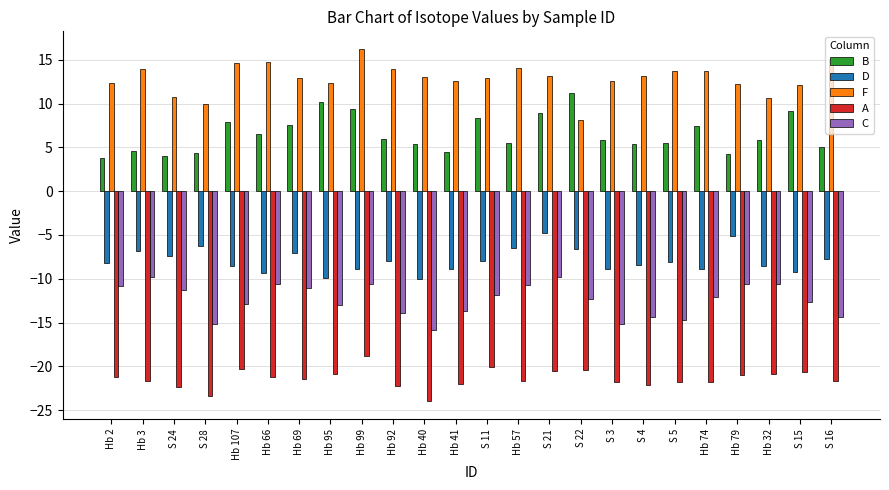

Rank the series by their maximum value, from highest to lowest.

F, B, D, C, A